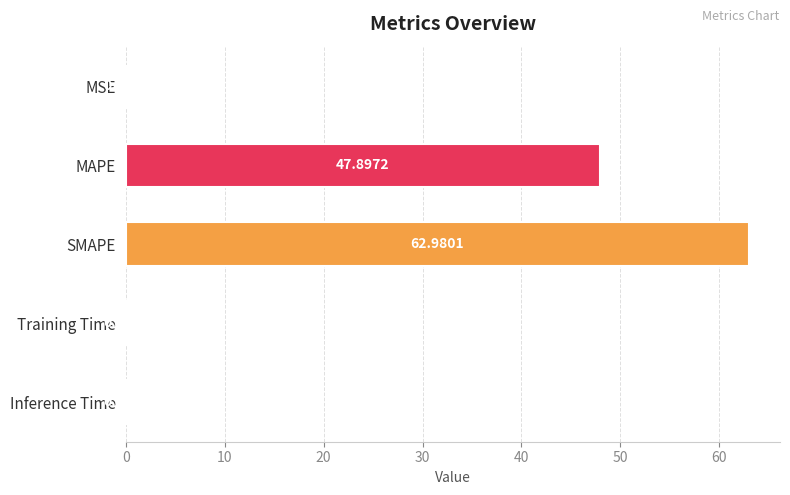

At which category does the chart reach its peak across all series?

SMAPE